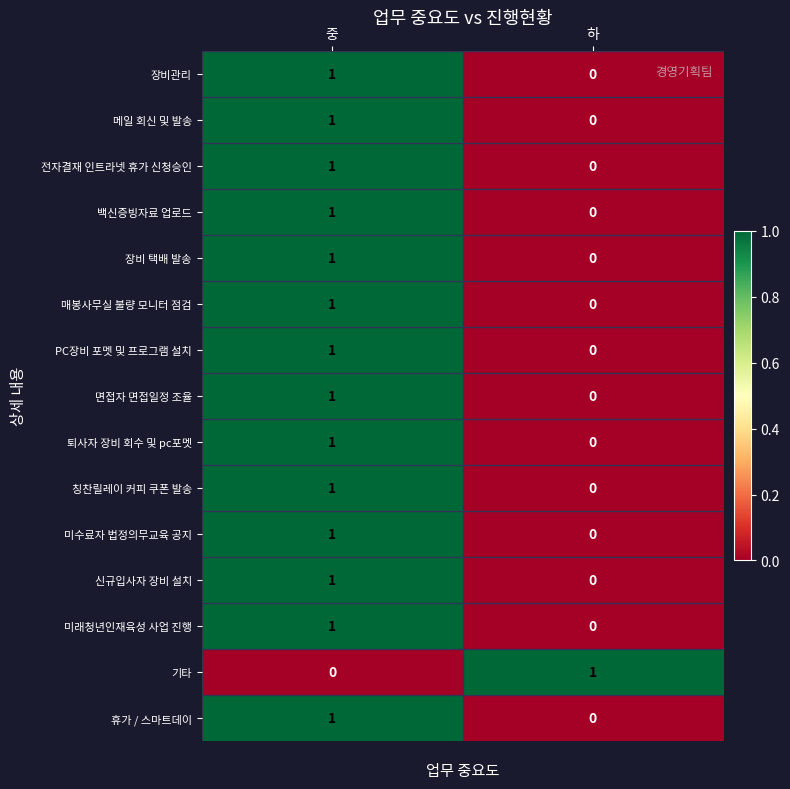

At which label does 기타 reach its minimum?

중